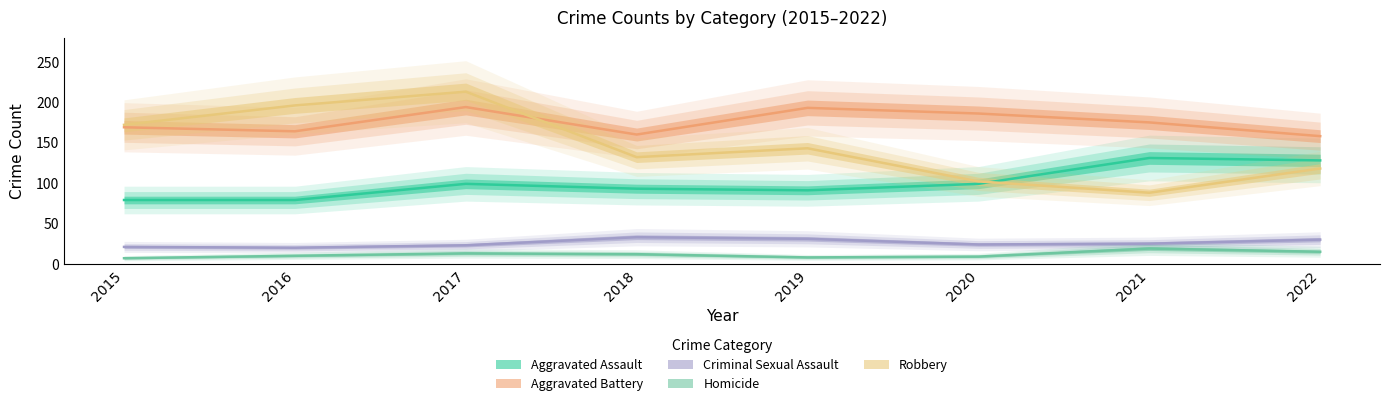

What is the value of the Homicide point at the 6th from the left?

9